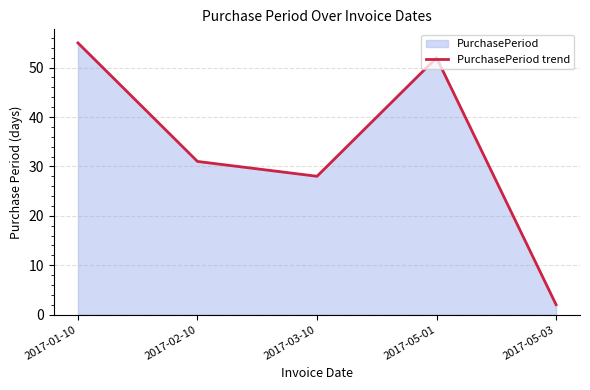

List the labels in order of value, largest first.

2017-01-10, 2017-05-01, 2017-02-10, 2017-03-10, 2017-05-03